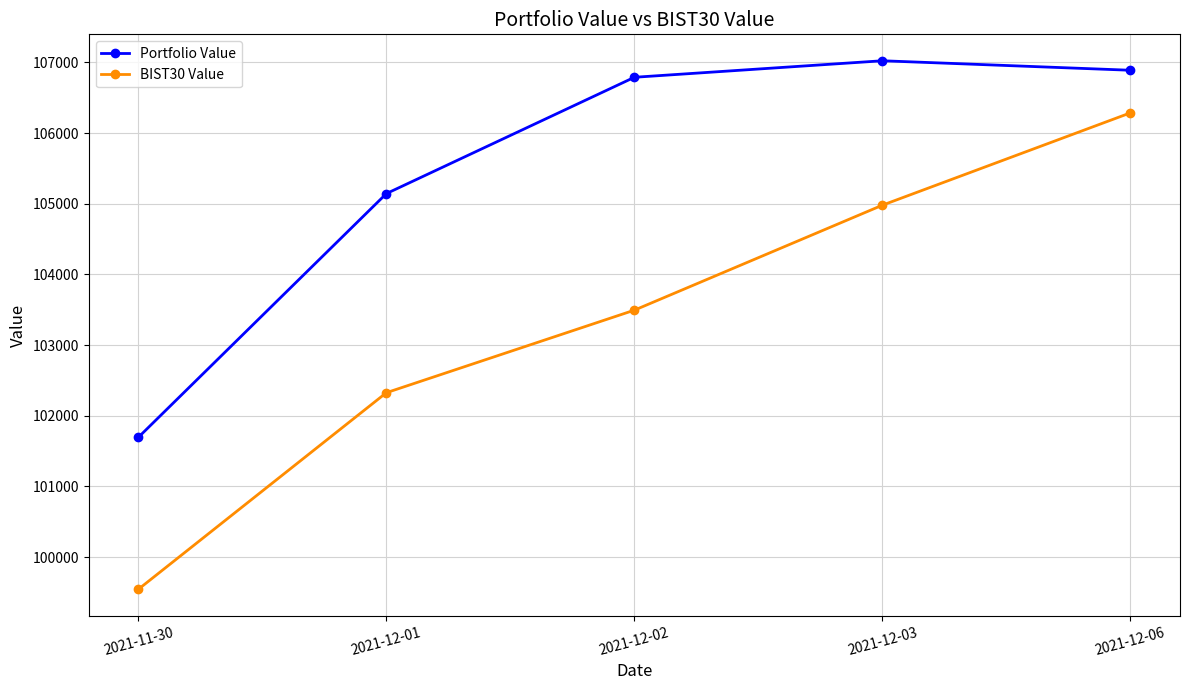

True or false: Portfolio Value and BIST30 Value cross at least once.

False